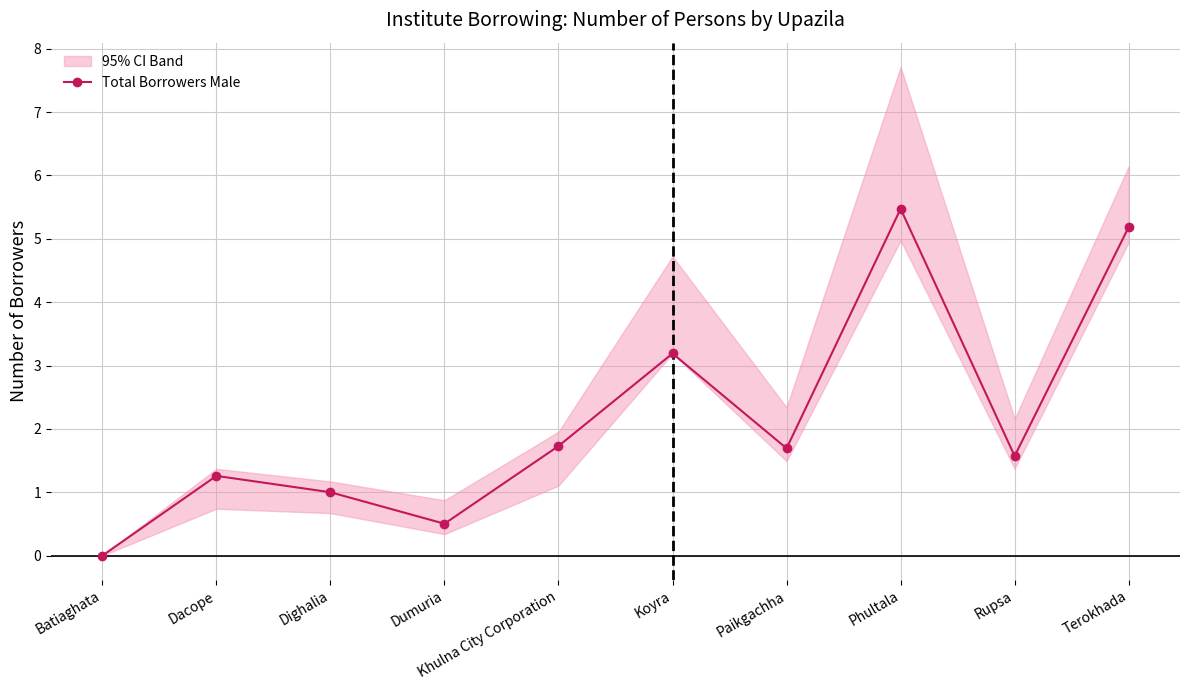

What is the change in value from Batiaghata to Terokhada?

+5.2